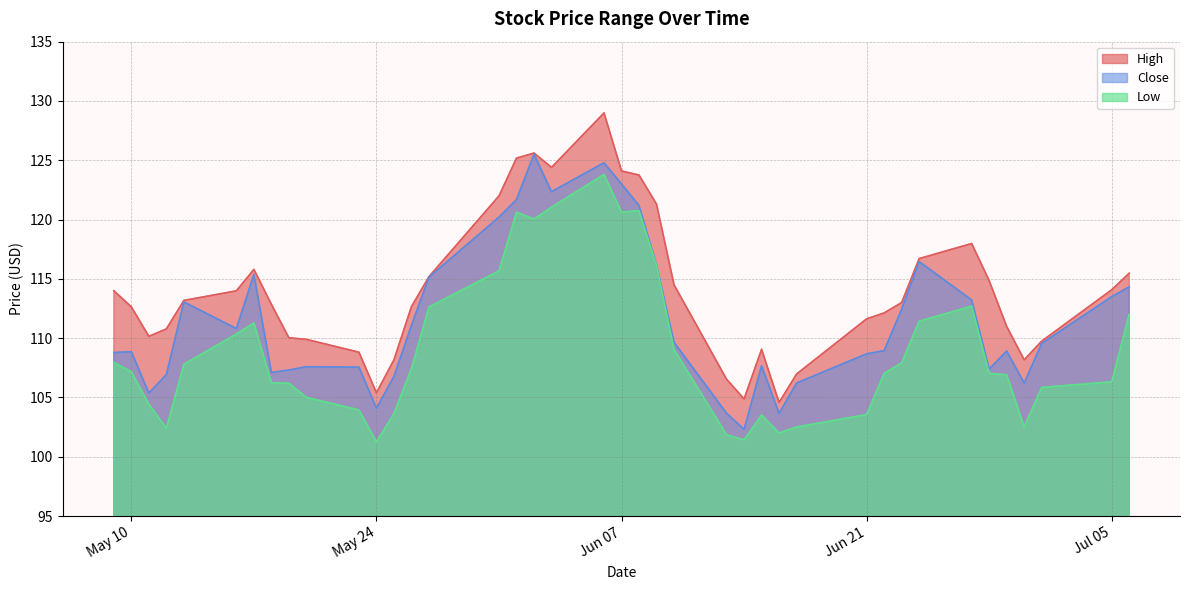

Which series has the widest spread of values?

High